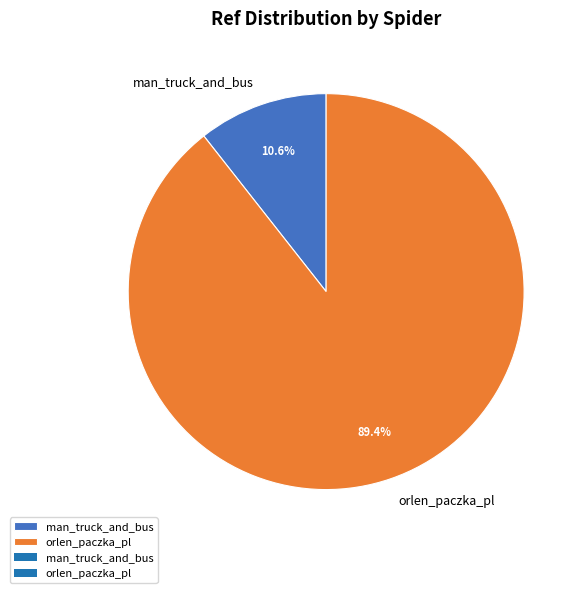

To the nearest percent, what is the average slice percentage?

50%